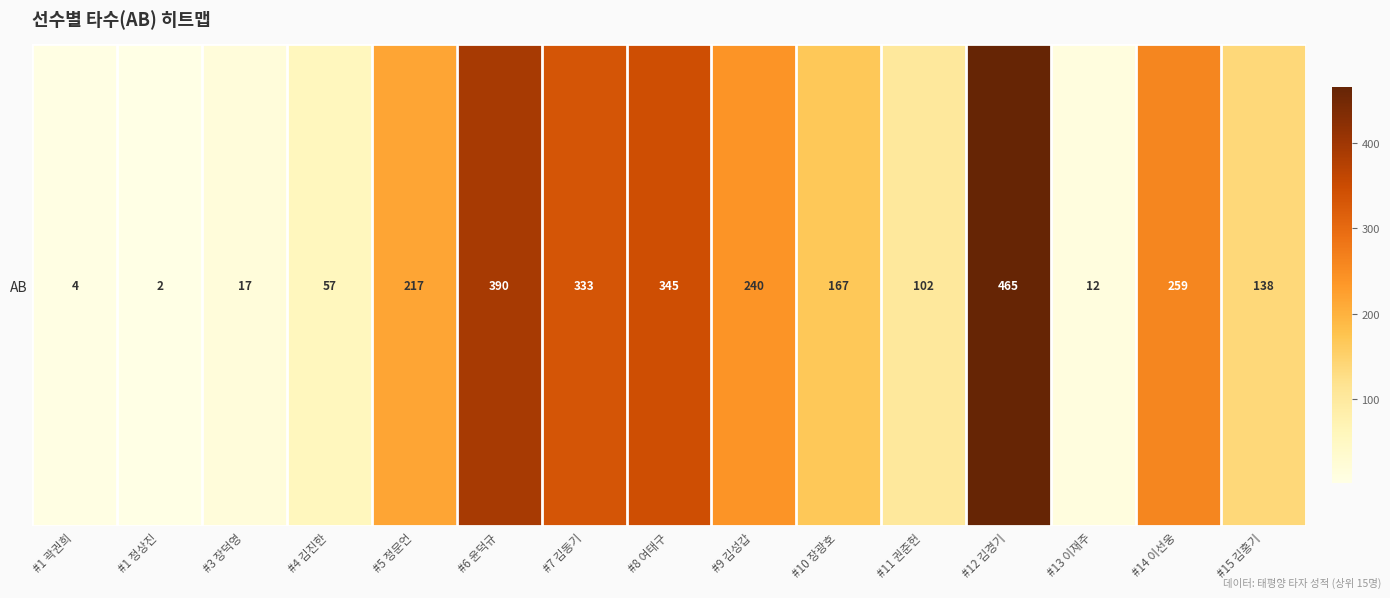

Between #5 정문언 and #7 김동기, which is larger?

#7 김동기